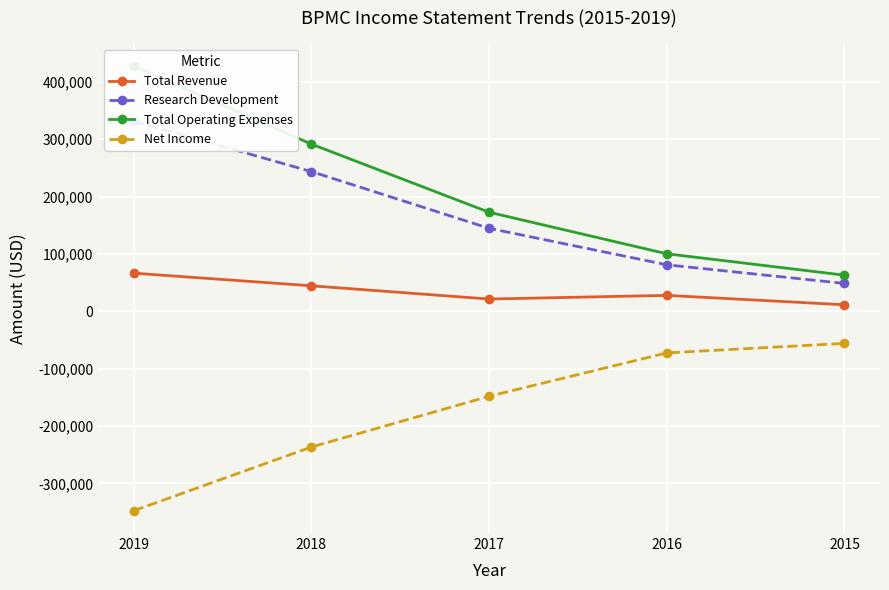

Between 2019 and 2018, which series saw the biggest shift?

Total Operating Expenses